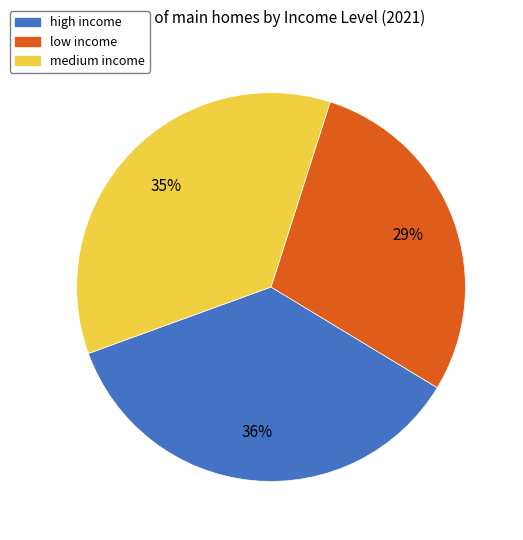

To the nearest percent, what portion does medium income represent?

35%